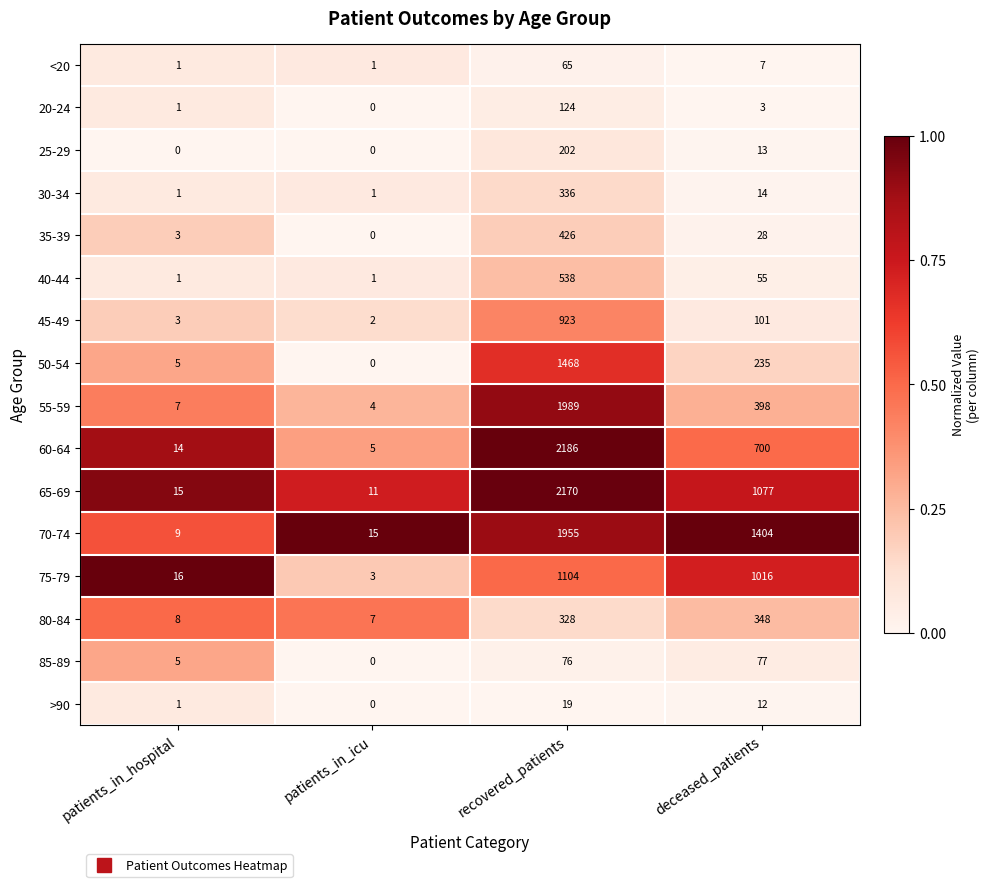

At which label does >90 first exceed 12?

recovered_patients